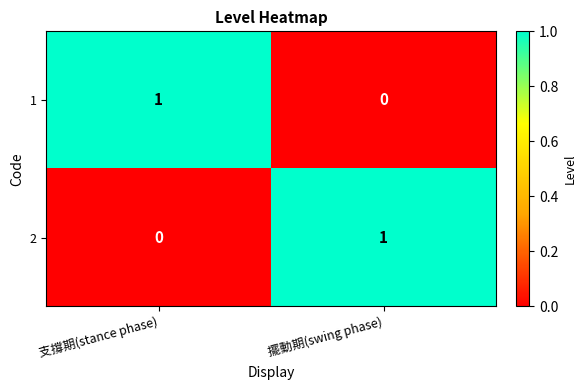

At 擺動期(swing phase), list the series in order from smallest to largest.

1, 2